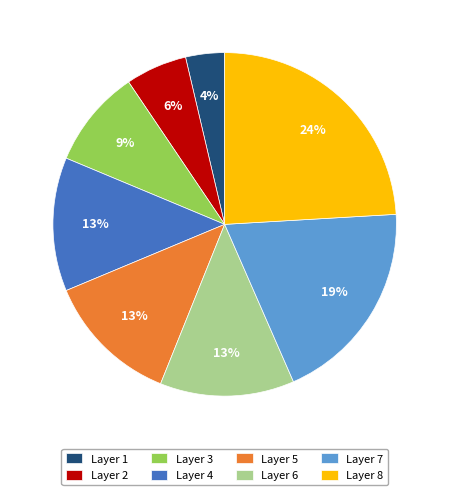

What percentage is the Layer 8 slice, to the nearest percent?

24%